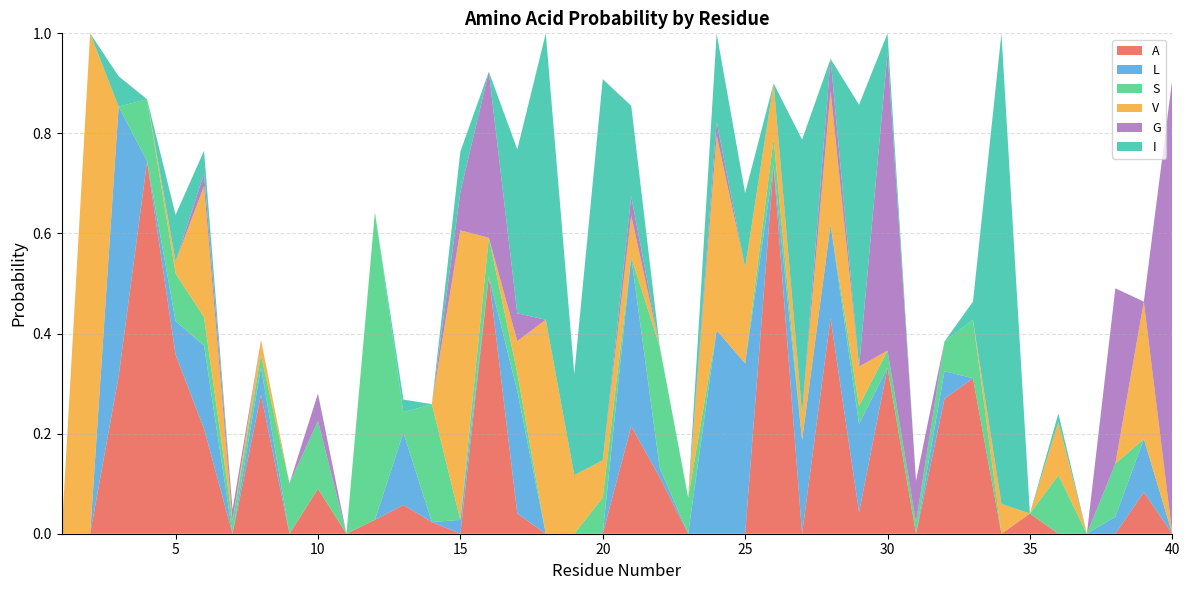

Reading left to right, what are all the values shown in this chart?

A: 1=0.0	2=0.0	3=0.3	4=0.7	5=0.4	6=0.2	7=0.0	8=0.3	9=0.0	10=0.1	11=0.0	12=0.0	13=0.1	14=0.0	15=0.0	16=0.5	17=0.0	18=0.0	19=0.0	20=0.0	21=0.2	22=0.1	23=0.0	24=0.0	25=0.0	26=0.7	27=0.0	28=0.4	29=0.0	30=0.3	31=0.0	32=0.3	33=0.3	34=0.0	35=0.0	36=0.0	37=0.0	38=0.0	39=0.1	40=0.0
L: 1=0.0	2=0.0	3=0.5	4=0.0	5=0.1	6=0.2	7=0.0	8=0.1	9=0.0	10=0.0	11=0.0	12=0.0	13=0.1	14=0.0	15=0.0	16=0.0	17=0.2	18=0.0	19=0.0	20=0.0	21=0.3	22=0.0	23=0.0	24=0.4	25=0.3	26=0.0	27=0.2	28=0.2	29=0.2	30=0.0	31=0.0	32=0.1	33=0.0	34=0.0	35=0.0	36=0.0	37=0.0	38=0.0	39=0.1	40=0.0
S: 1=0.0	2=0.0	3=0.0	4=0.1	5=0.1	6=0.1	7=0.0	8=0.0	9=0.1	10=0.1	11=0.0	12=0.6	13=0.0	14=0.2	15=0.0	16=0.1	17=0.0	18=0.0	19=0.0	20=0.1	21=0.0	22=0.2	23=0.1	24=0.0	25=0.0	26=0.1	27=0.0	28=0.0	29=0.0	30=0.0	31=0.0	32=0.1	33=0.1	34=0.0	35=0.0	36=0.1	37=0.0	38=0.1	39=0.0	40=0.0
V: 1=0.0	2=1.0	3=0.0	4=0.0	5=0.0	6=0.3	7=0.0	8=0.0	9=0.0	10=0.0	11=0.0	12=0.0	13=0.0	14=0.0	15=0.6	16=0.0	17=0.1	18=0.4	19=0.1	20=0.1	21=0.1	22=0.0	23=0.0	24=0.4	25=0.2	26=0.1	27=0.1	28=0.3	29=0.1	30=0.0	31=0.0	32=0.0	33=0.0	34=0.1	35=0.0	36=0.1	37=0.0	38=0.0	39=0.3	40=0.0
G: 1=0.0	2=0.0	3=0.0	4=0.0	5=0.0	6=0.0	7=0.0	8=0.0	9=0.0	10=0.1	11=0.0	12=0.0	13=0.0	14=0.0	15=0.1	16=0.3	17=0.1	18=0.0	19=0.0	20=0.0	21=0.0	22=0.0	23=0.0	24=0.0	25=0.0	26=0.0	27=0.0	28=0.1	29=0.0	30=0.6	31=0.1	32=0.0	33=0.0	34=0.0	35=0.0	36=0.0	37=0.0	38=0.4	39=0.0	40=0.9
I: 1=0.0	2=0.0	3=0.1	4=0.0	5=0.1	6=0.0	7=0.0	8=0.0	9=0.0	10=0.0	11=0.0	12=0.0	13=0.0	14=0.0	15=0.1	16=0.0	17=0.3	18=0.6	19=0.2	20=0.8	21=0.2	22=0.0	23=0.0	24=0.2	25=0.1	26=0.0	27=0.5	28=0.0	29=0.5	30=0.0	31=0.0	32=0.0	33=0.0	34=0.9	35=0.0	36=0.0	37=0.0	38=0.0	39=0.0	40=0.0